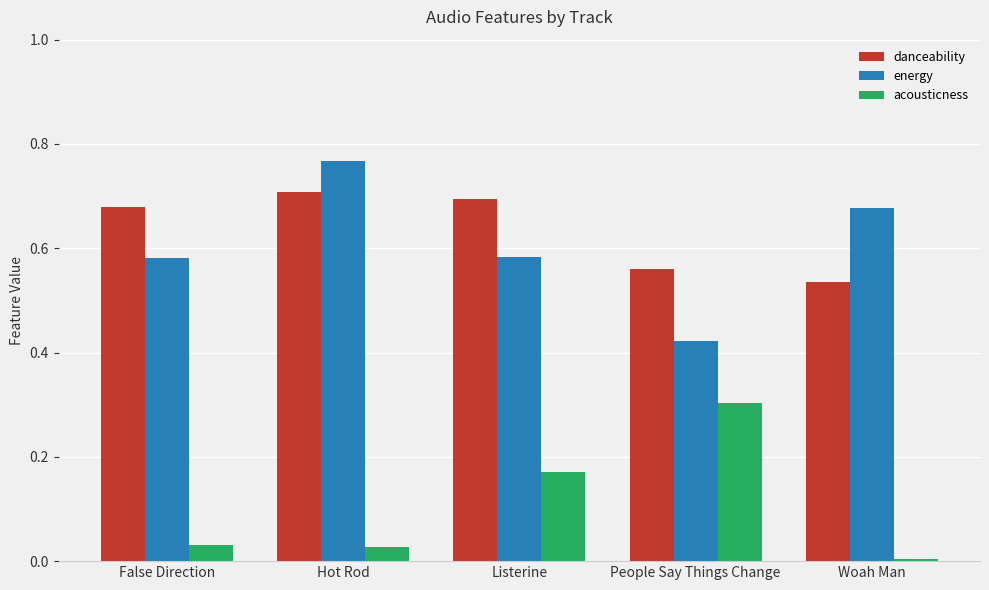

What is the label of the 5th bar from the left?

Woah Man